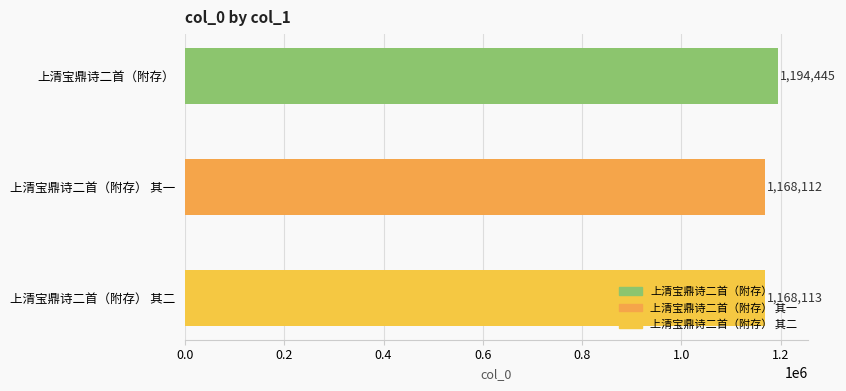

At which category does the chart reach its minimum across all series?

上清宝鼎诗二首（附存） 其一